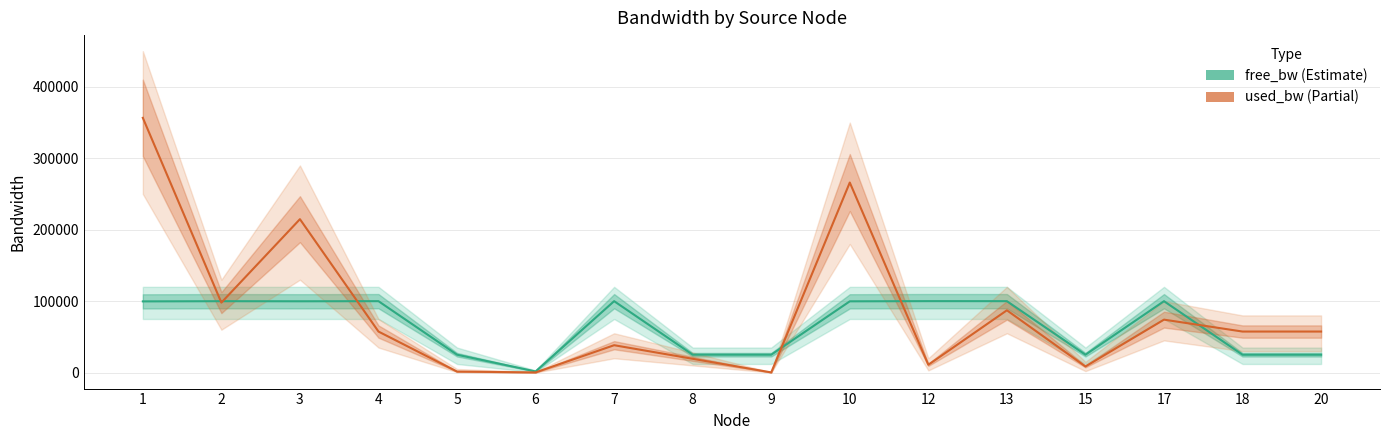

How many lines are shown in the chart?

2